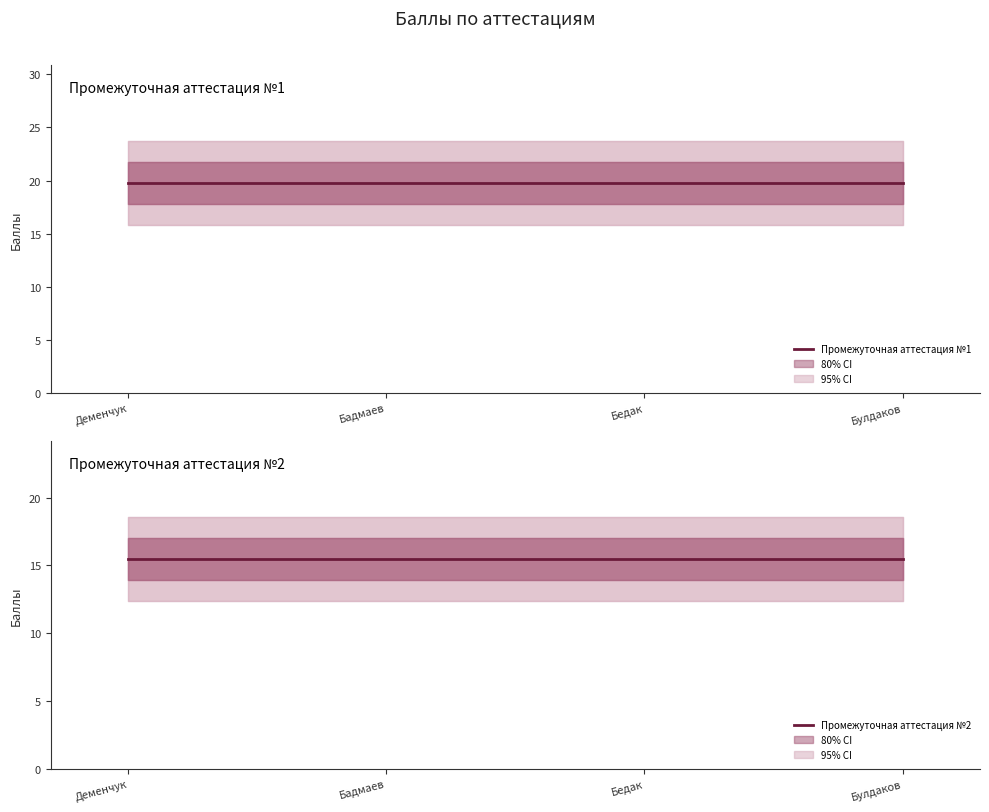

Is this an area chart (filled region under the line)?

No